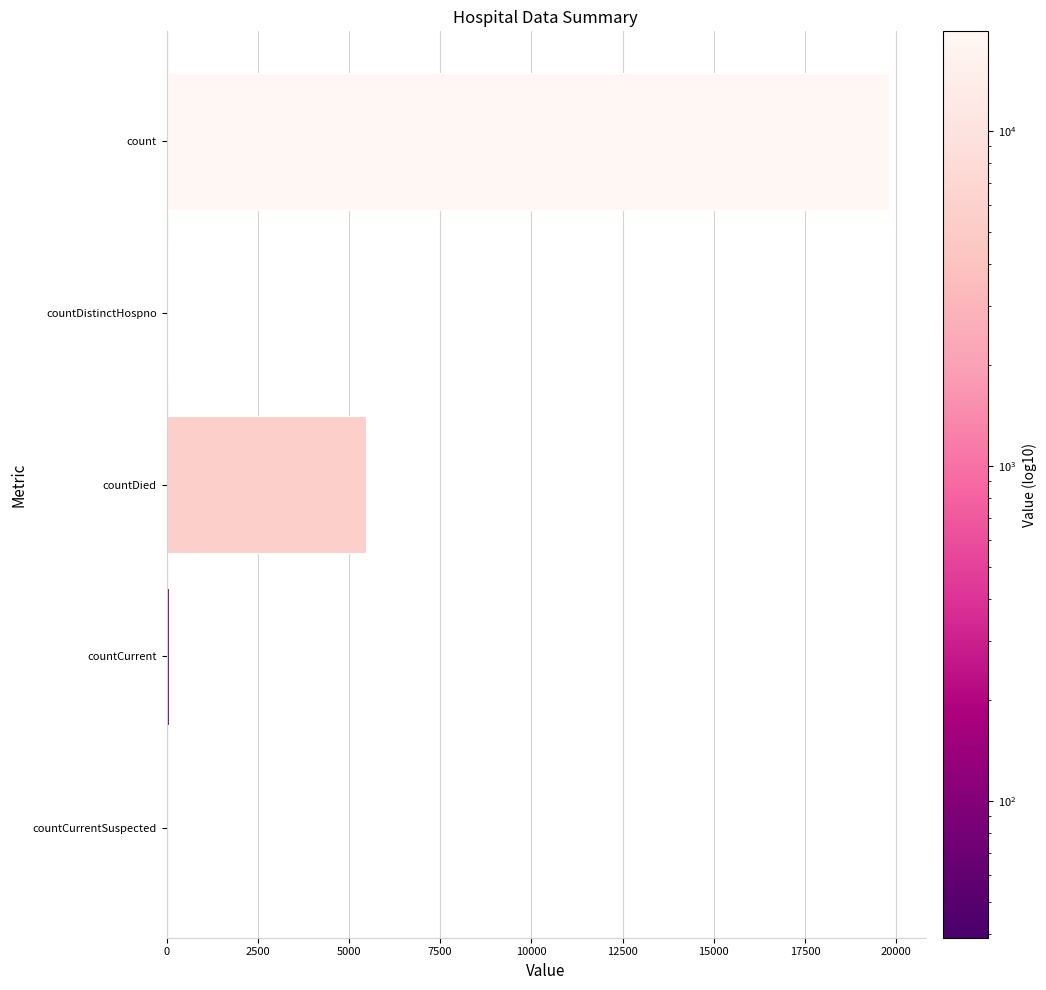

What is the sum of all values?

25348